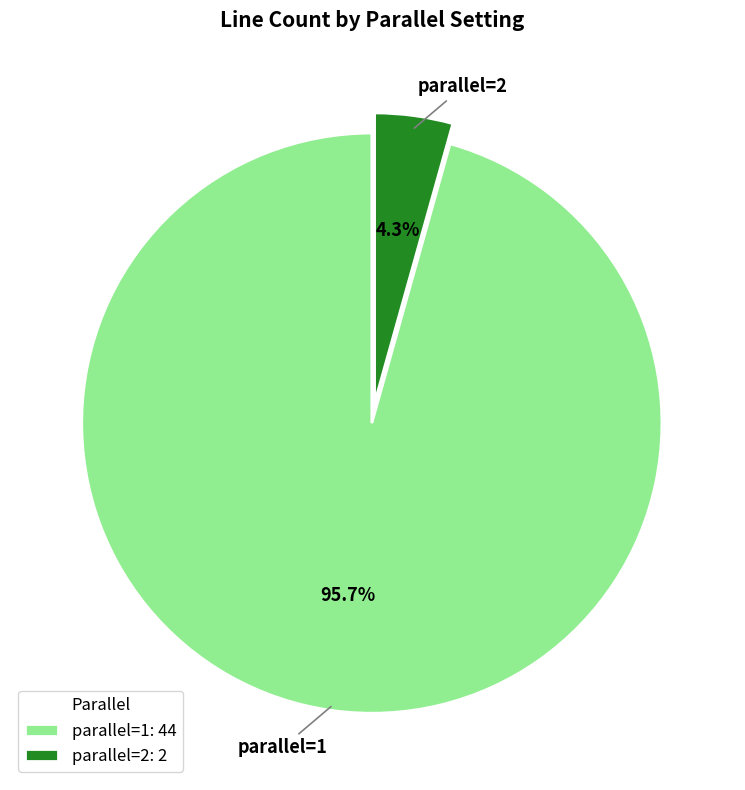

To the nearest percent, what portion does parallel=2 represent?

4%